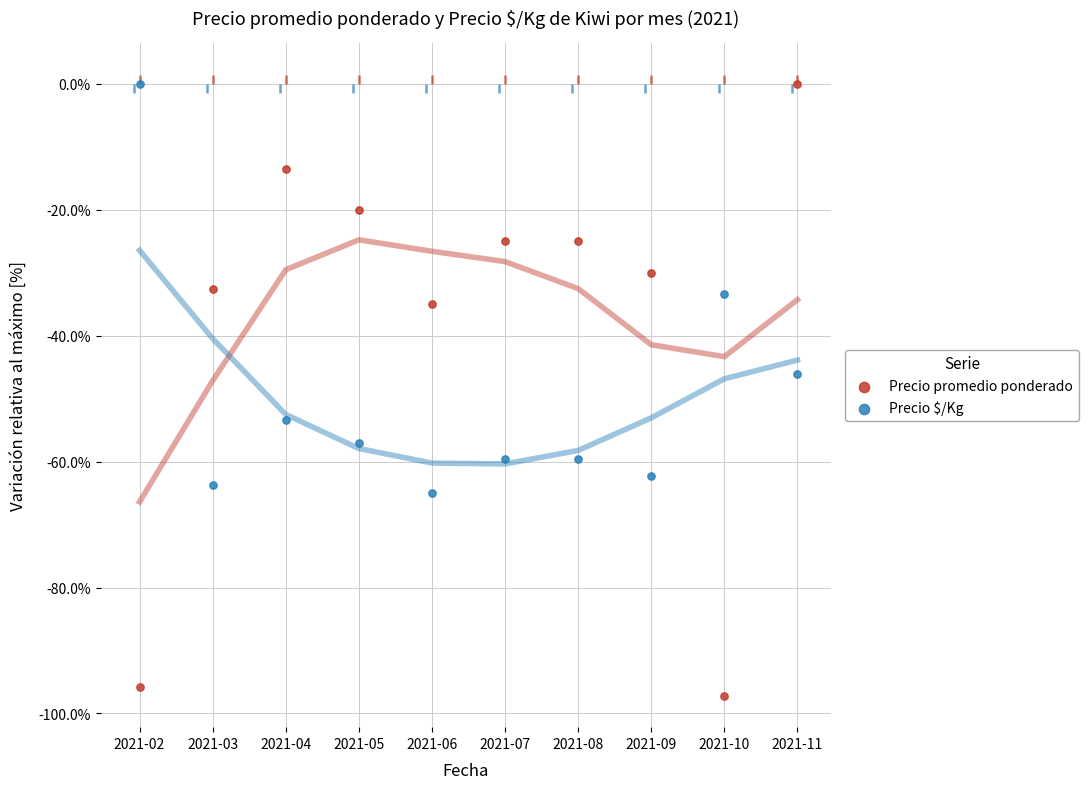

Which series contains the lowest Y value?

Precio promedio ponderado